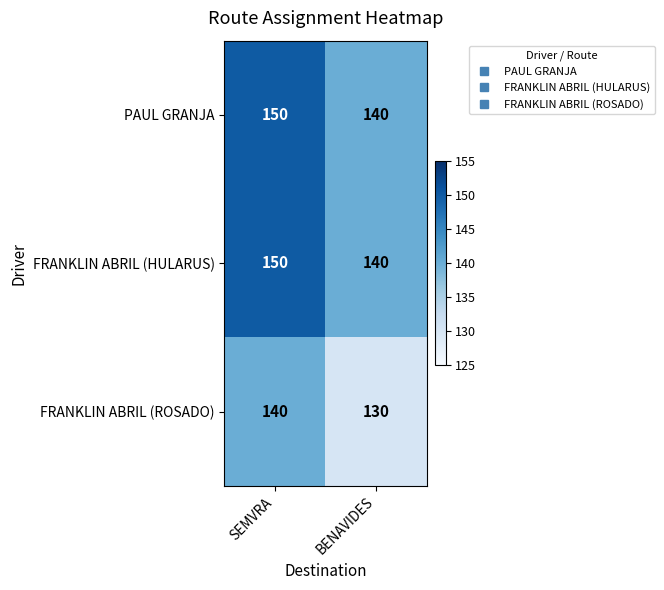

Reading left to right, what are all the values shown in this chart?

PAUL GRANJA: SEMVRA=150	BENAVIDES=140
FRANKLIN ABRIL (HULARUS): SEMVRA=150	BENAVIDES=140
FRANKLIN ABRIL (ROSADO): SEMVRA=140	BENAVIDES=130